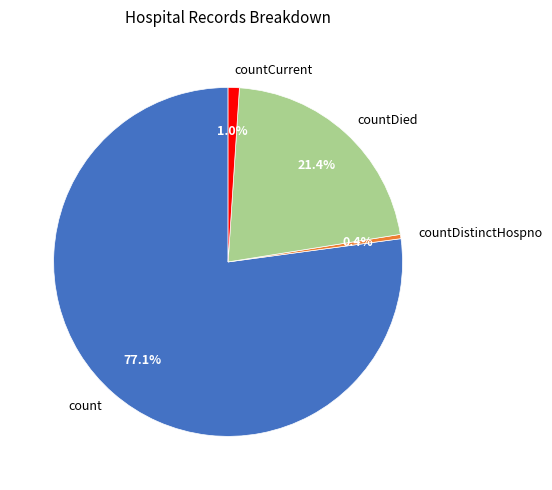

To the nearest percent, what is the difference between the largest and smallest slice percentages?

77%